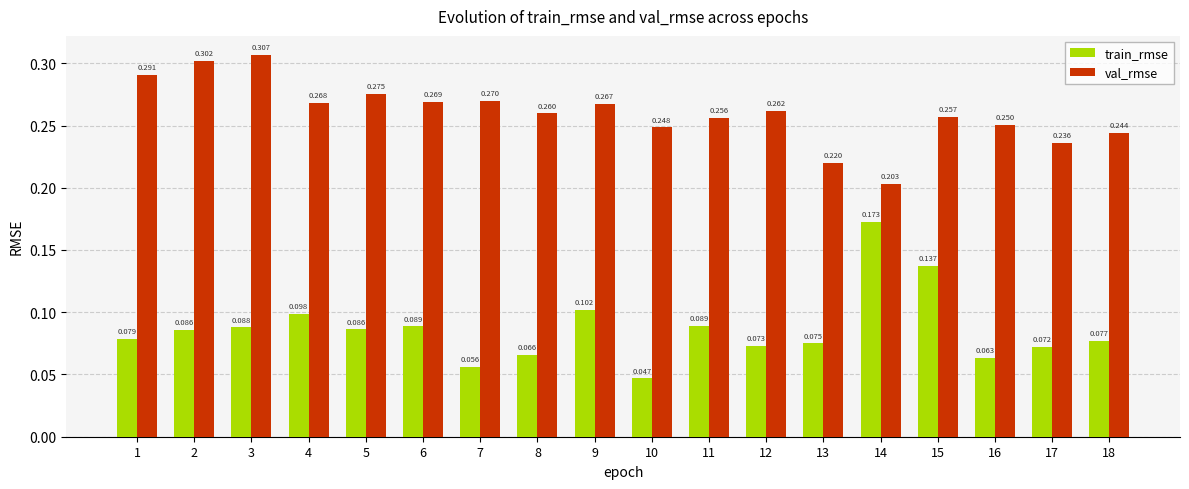

Count the number of data series in this chart.

2